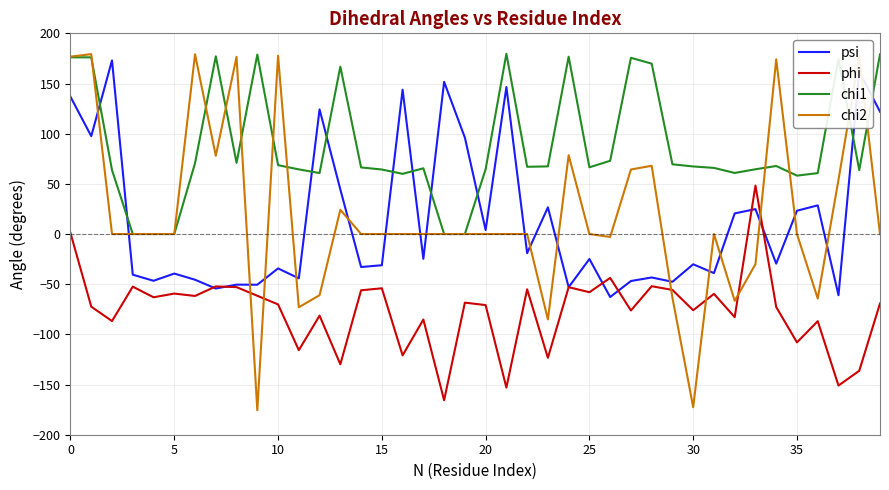

Which series has the largest total across all categories?

chi1